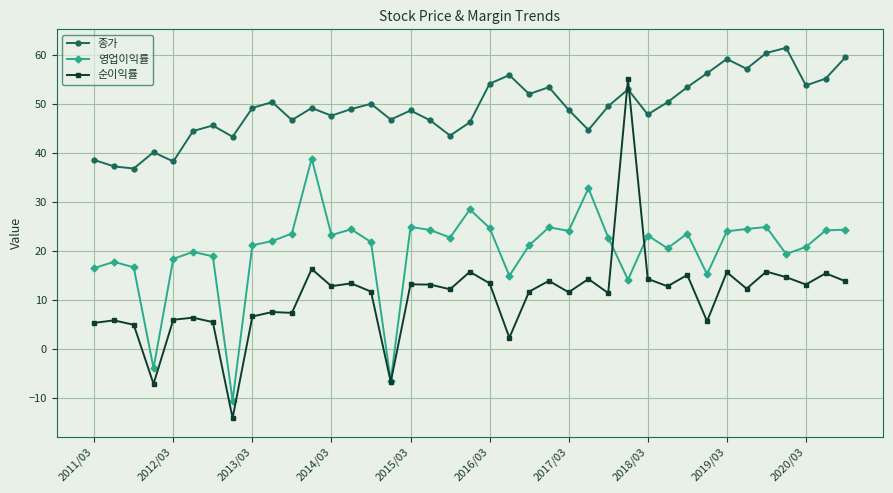

In 순이익률, how many points are higher than both neighbors (excluding endpoints)?

14